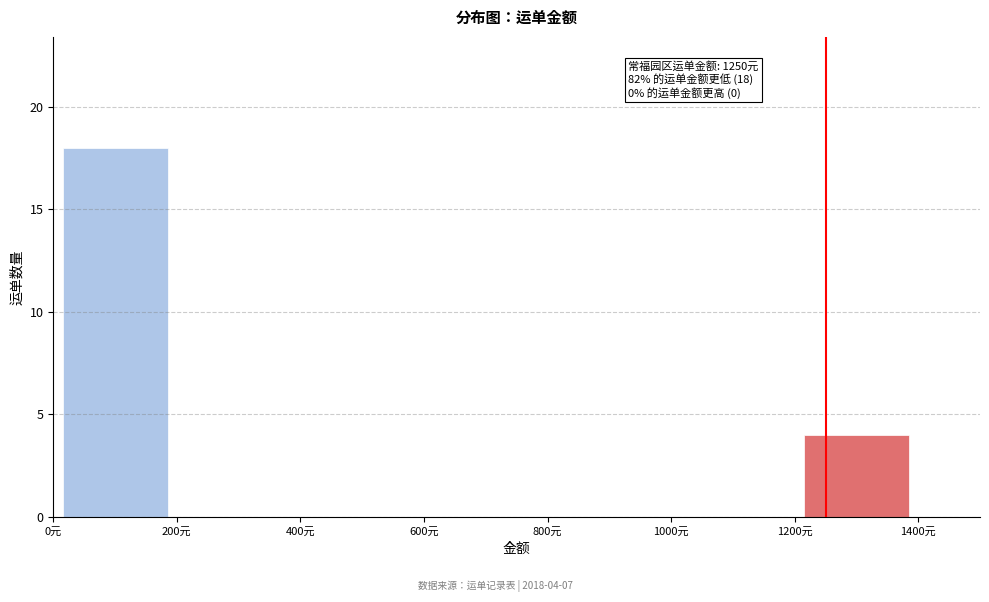

Which range on the x-axis has the tallest bar?

0 to 200